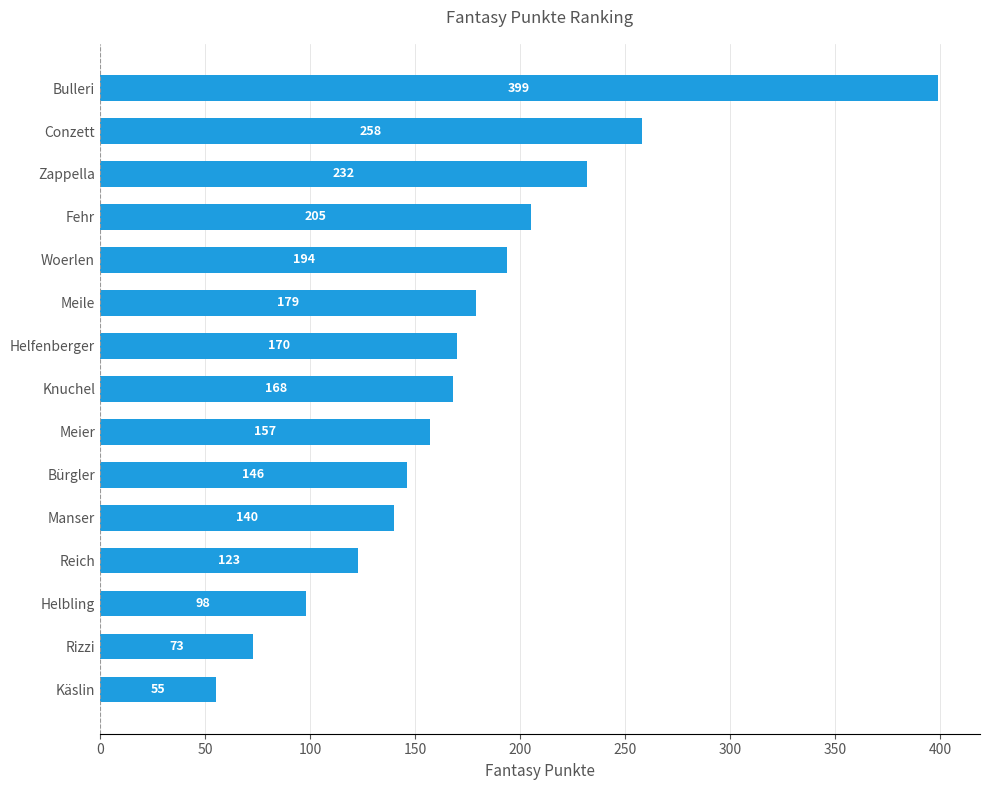

What is the smallest value displayed?

55